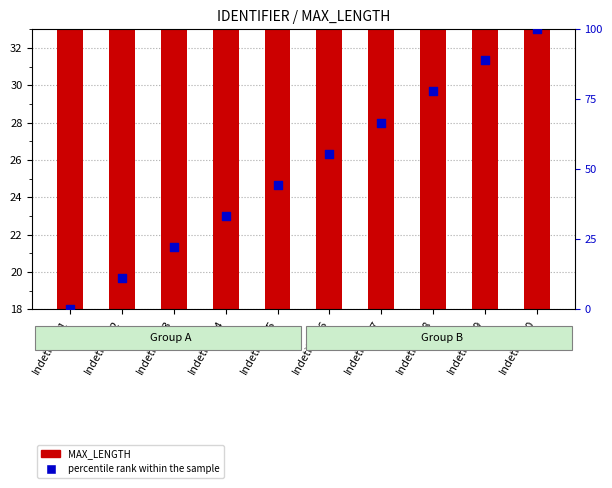

Is the value of MAX_LENGTH at Indetifier14 greater than the value of percentile rank within the sample at Indetifier16?

No